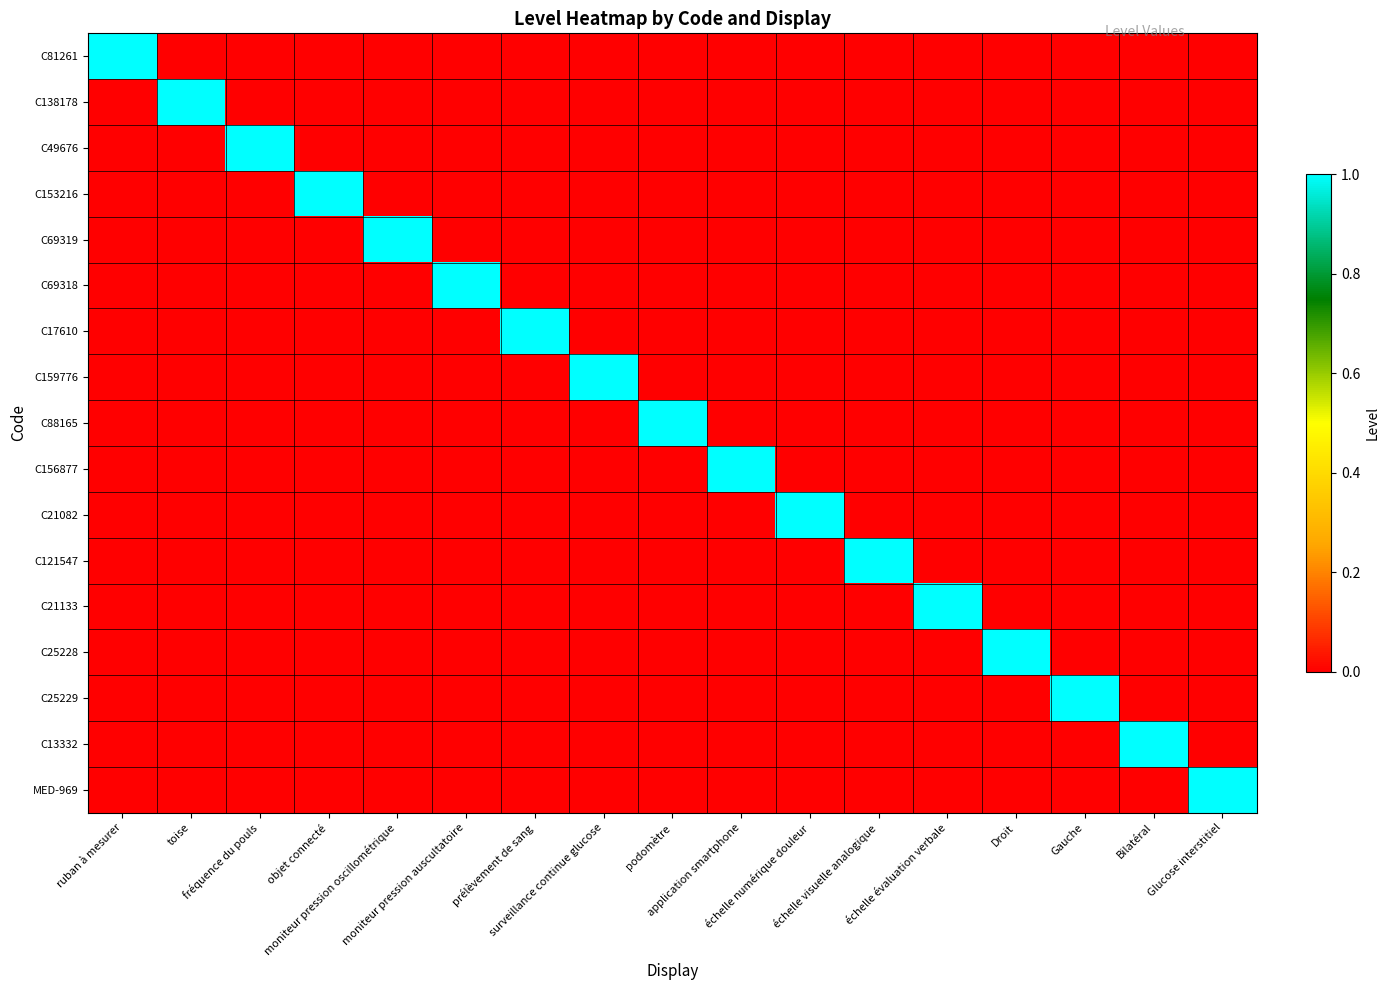

At which category is the sum across all series the highest?

ruban à mesurer